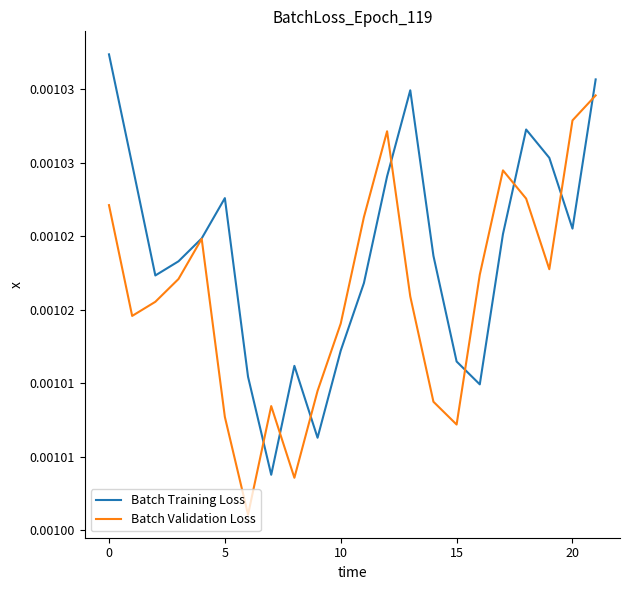

What are all the series names shown in the legend?

Batch Training Loss, Batch Validation Loss